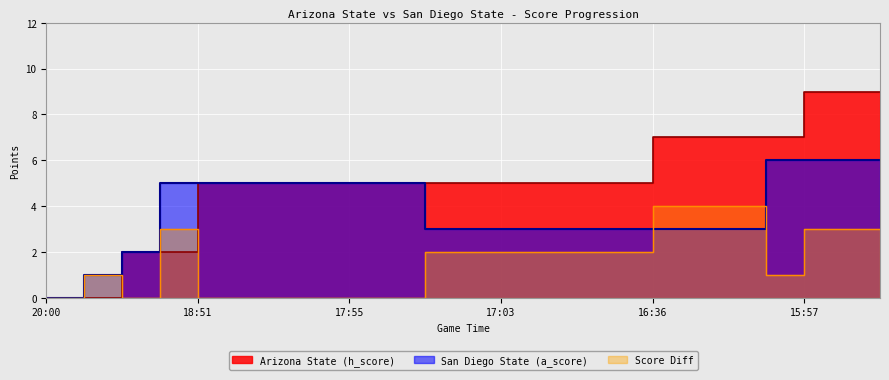

Where does the Score Diff series first go above 2?

19:12